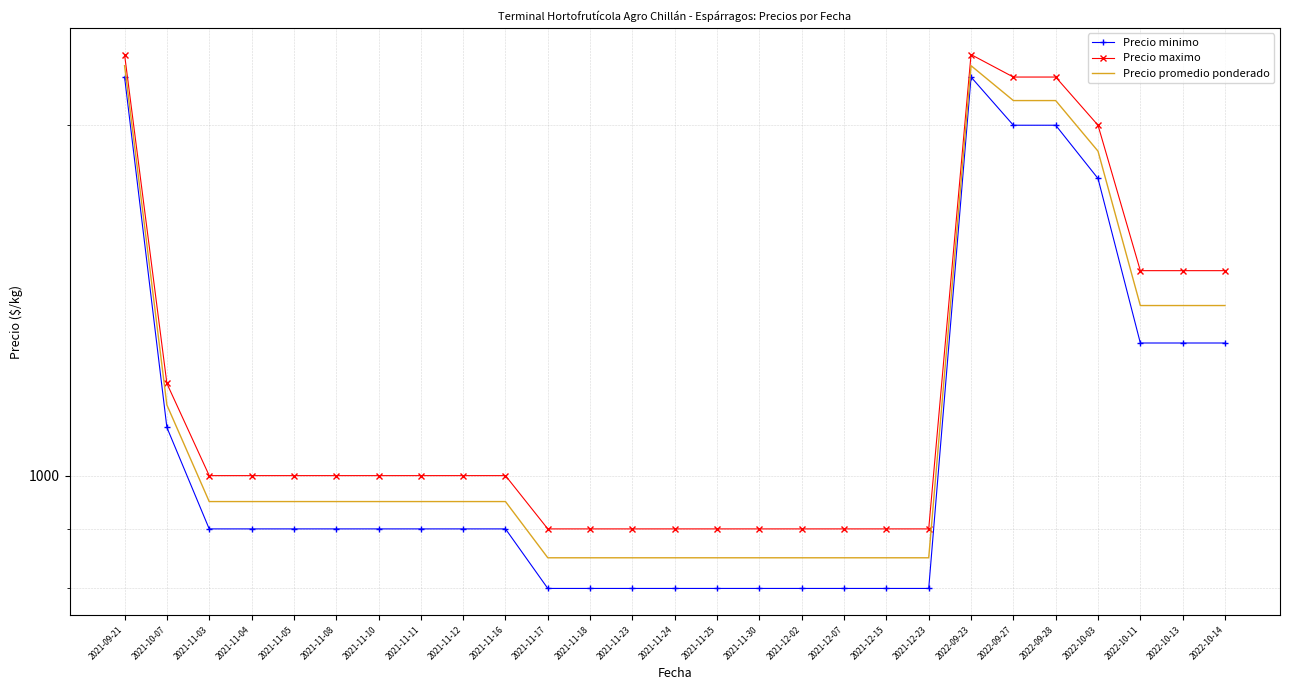

What is the average value of the Precio promedio ponderado series?

1187